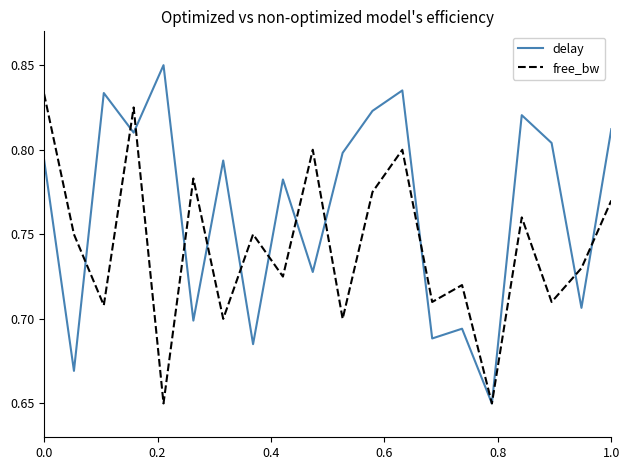

Which series has the largest range (max minus min)?

delay